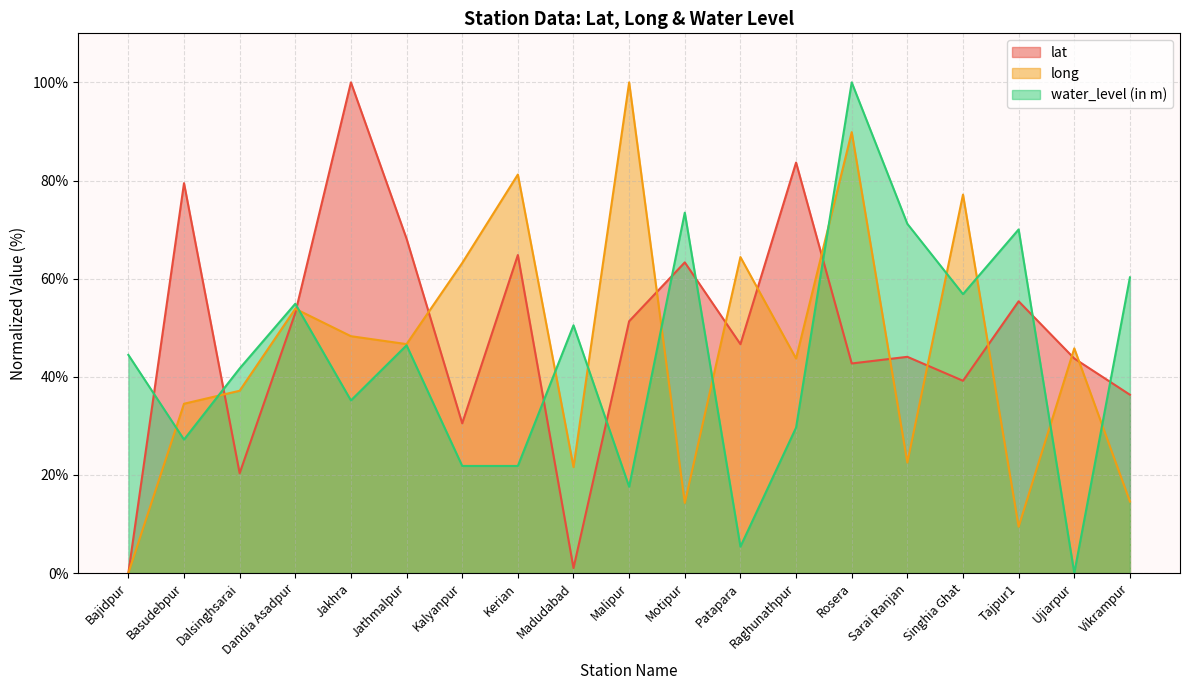

Which series has the largest range (max minus min)?

lat